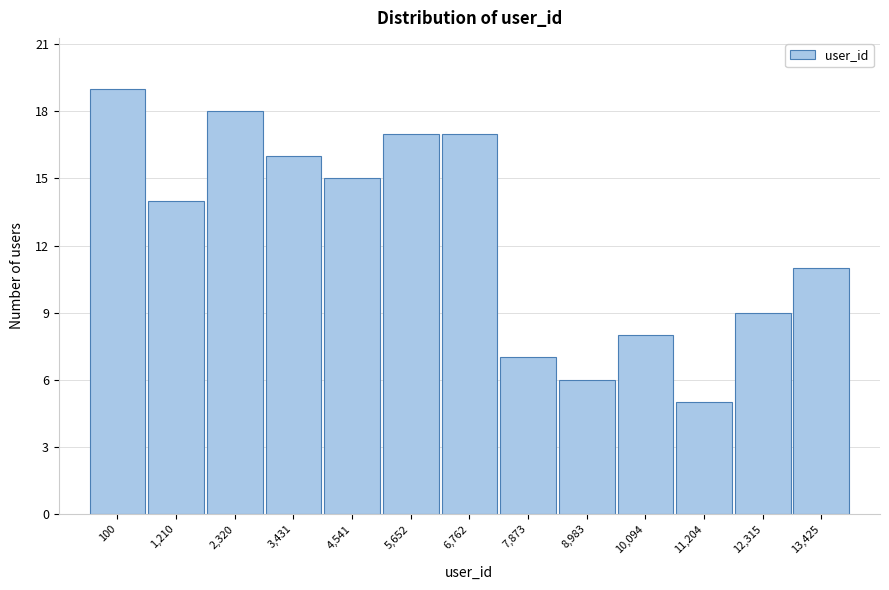

Reading right to left, extract all data points from this chart.

13,425=11	12,315=9	11,204=5	10,094=8	8,983=6	7,873=7	6,762=17	5,652=17	4,541=15	3,431=16	2,320=18	1,210=14	100=19